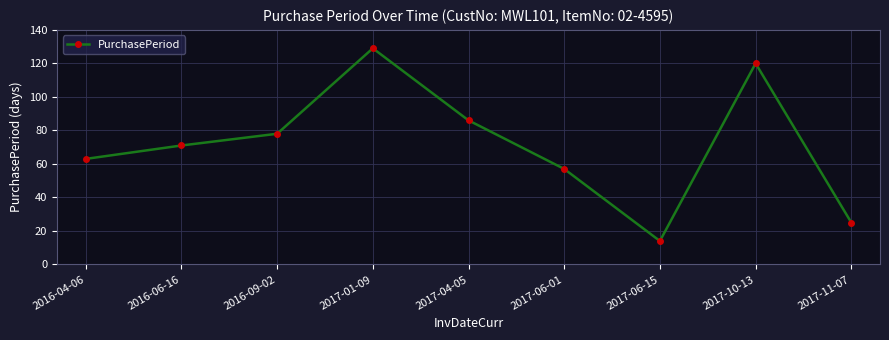

Count the number of categories in the chart.

9